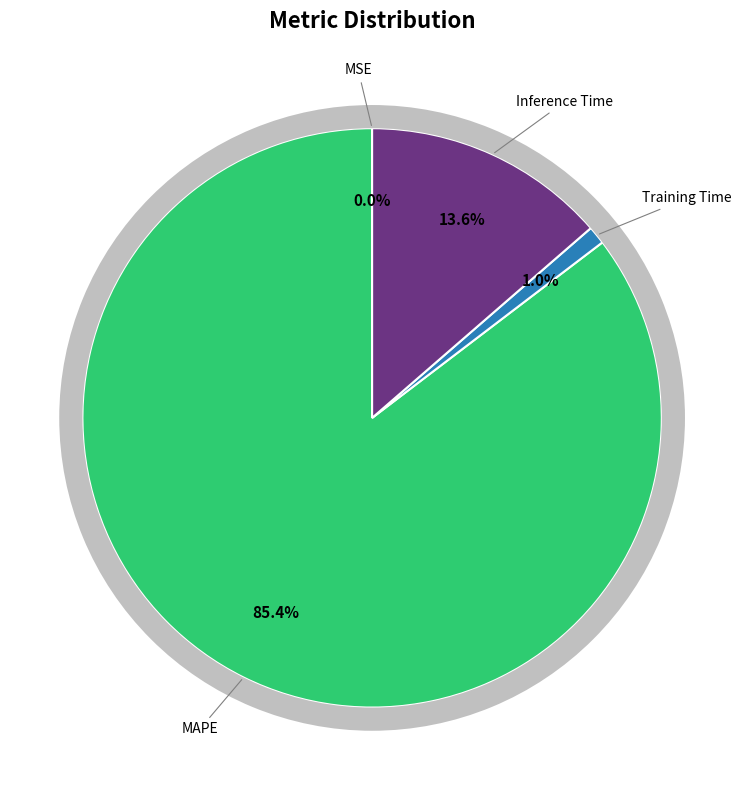

What is the largest slice in the pie chart?

MAPE